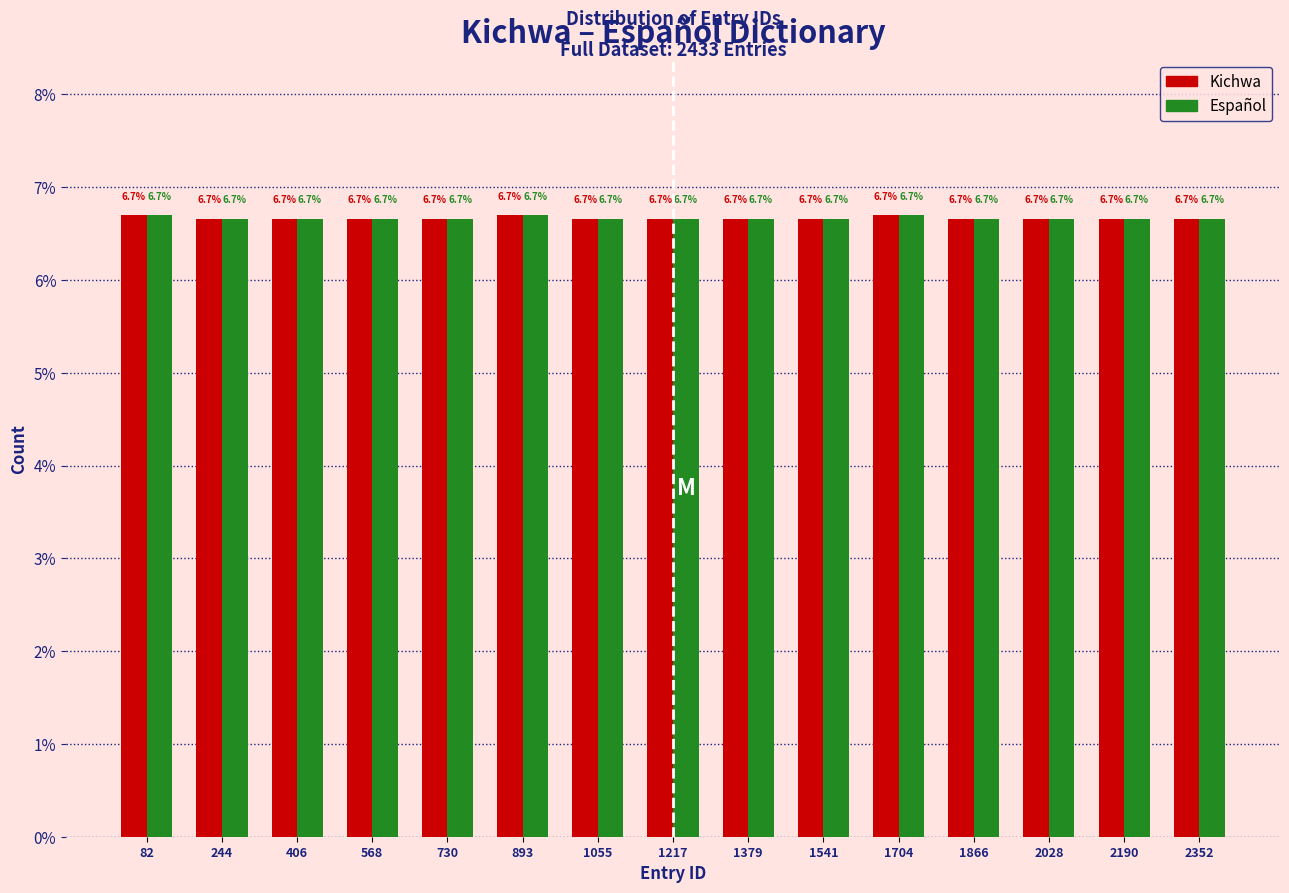

Reading left to right, list every range on the x-axis with the height of the bar of each series over it. The bar edges are not printed on the chart, so give them approximately, as read against the axis.

0 to 160: Kichwa=6.7	Español=6.7
160 to 320: Kichwa=6.7	Español=6.7
320 to 480: Kichwa=6.7	Español=6.7
480 to 640: Kichwa=6.7	Español=6.7
640 to 820: Kichwa=6.7	Español=6.7
820 to 980: Kichwa=6.7	Español=6.7
980 to 1140: Kichwa=6.7	Español=6.7
1140 to 1300: Kichwa=6.7	Español=6.7
1300 to 1460: Kichwa=6.7	Español=6.7
1460 to 1620: Kichwa=6.7	Español=6.7
1620 to 1780: Kichwa=6.7	Español=6.7
1780 to 1940: Kichwa=6.7	Español=6.7
1940 to 2100: Kichwa=6.7	Español=6.7
2100 to 2280: Kichwa=6.7	Español=6.7
2280 to 2440: Kichwa=6.7	Español=6.7